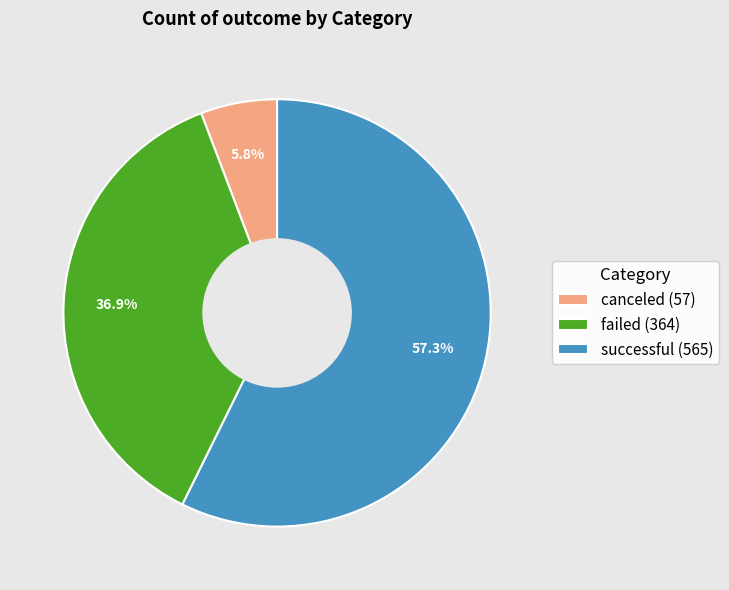

What is the ratio of the value at successful to the value at canceled?

9.9